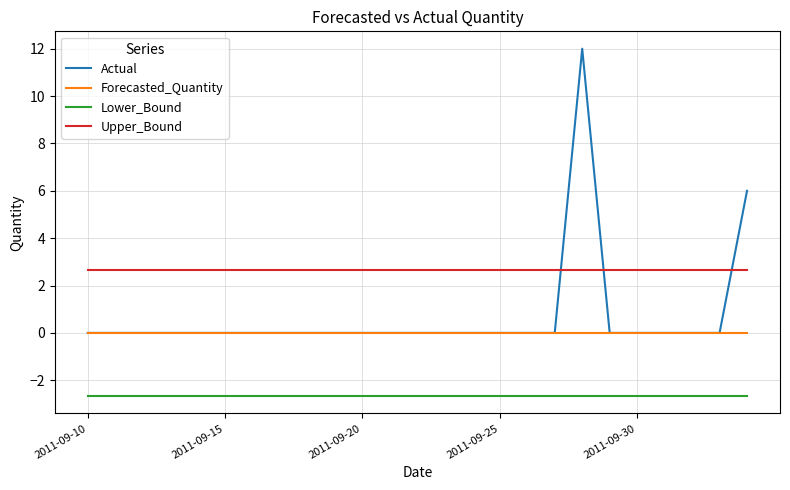

Which series has the largest total across all categories?

Upper_Bound